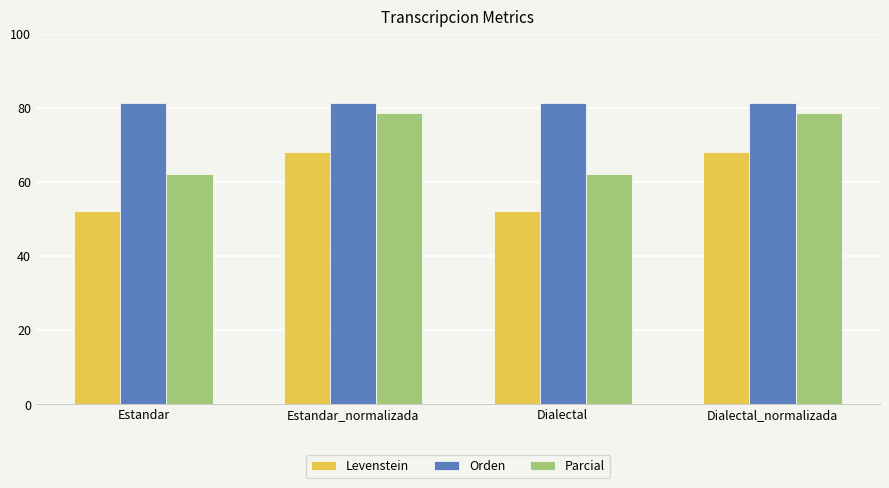

What is the difference between the highest and lowest values at Dialectal_normalizada?

13.3